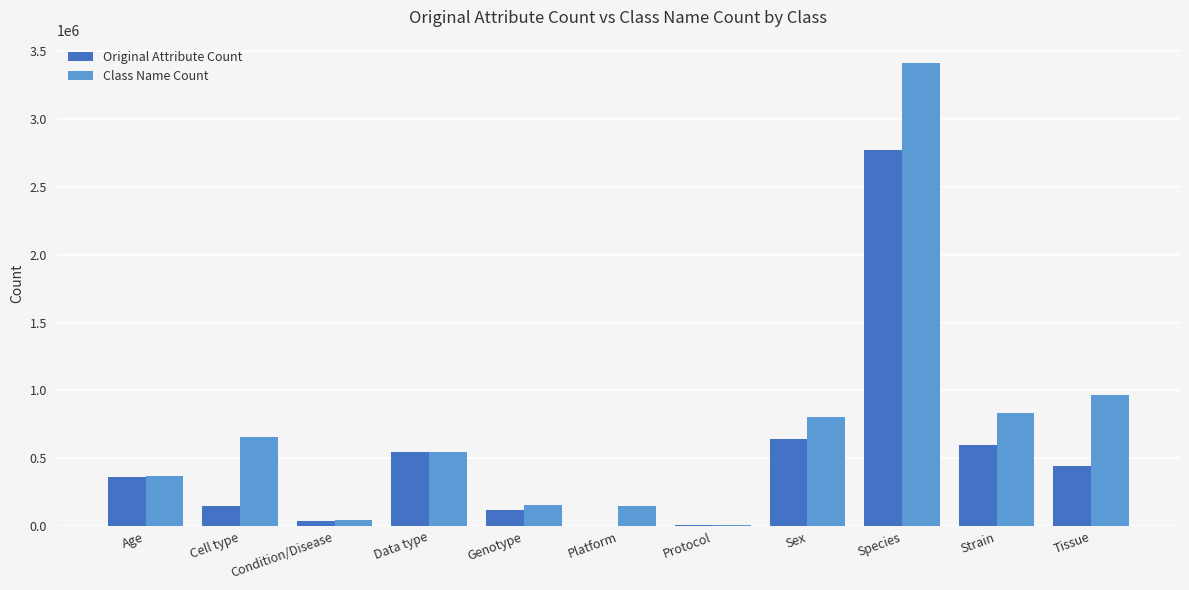

What is the sum of all Class Name Count values?

7951311